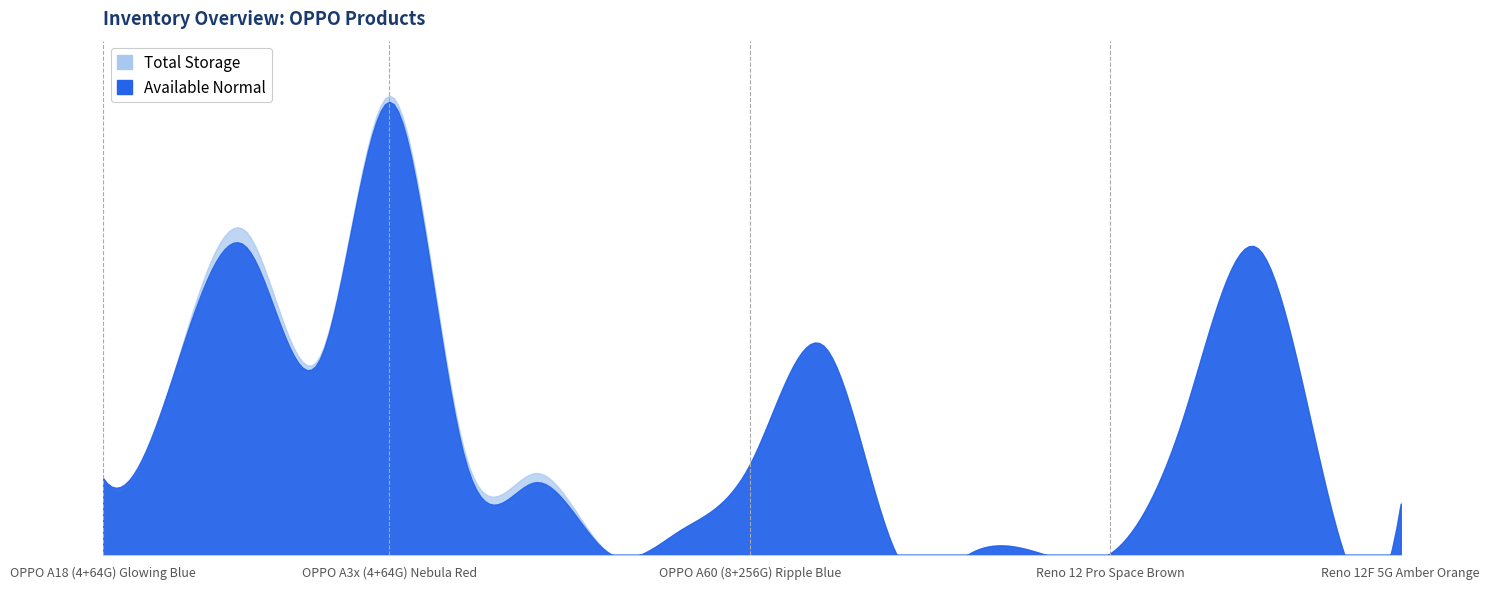

What is the label of the 2nd point from the left?

OPPO A3x (4+128G) Ocean Blue